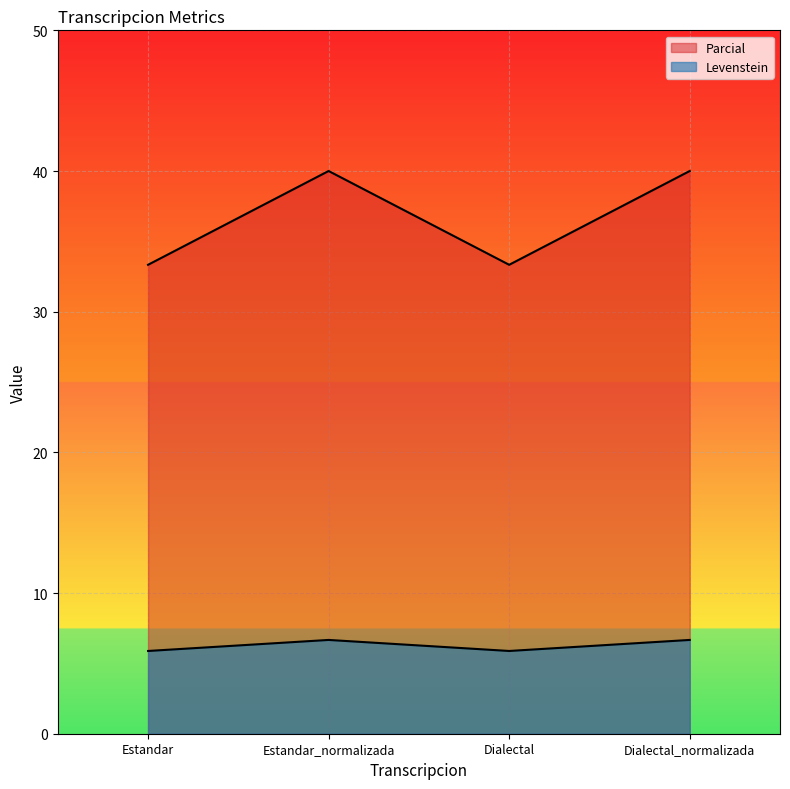

True or false: Parcial has more than 1 interior local peaks.

False